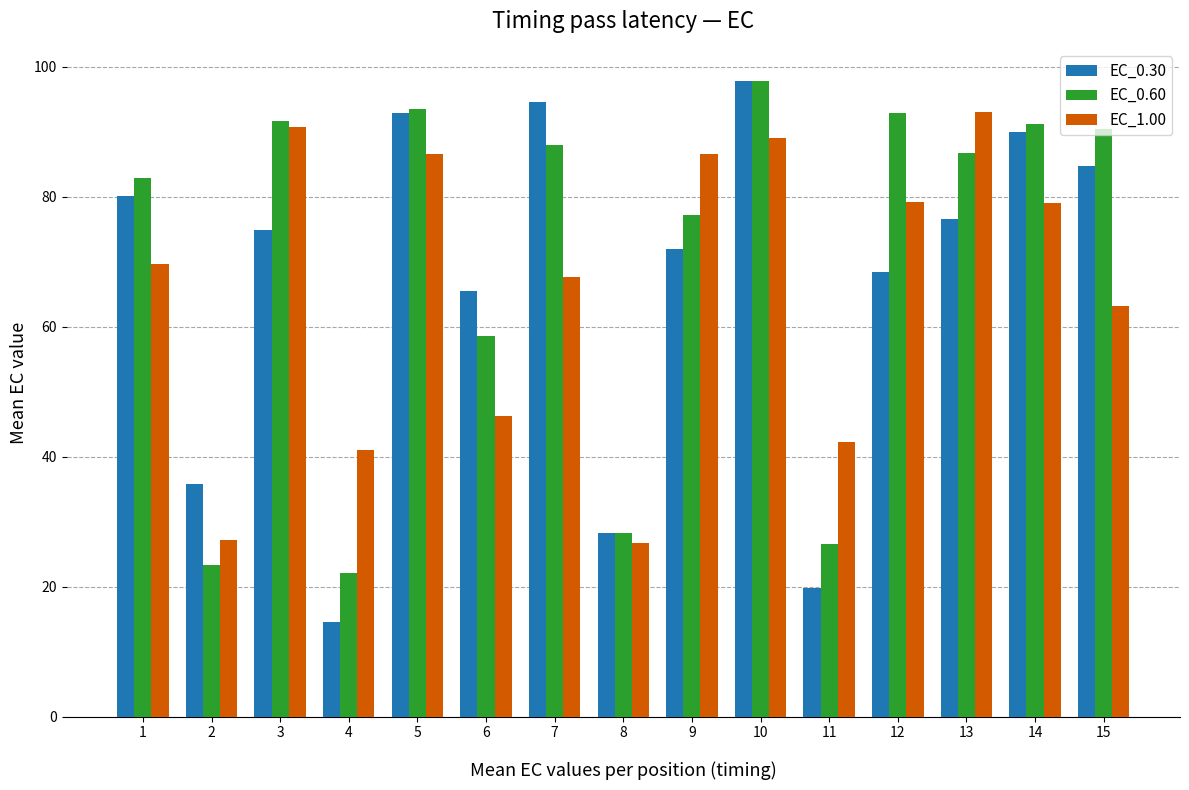

What is the total value across all series at 11?

88.6